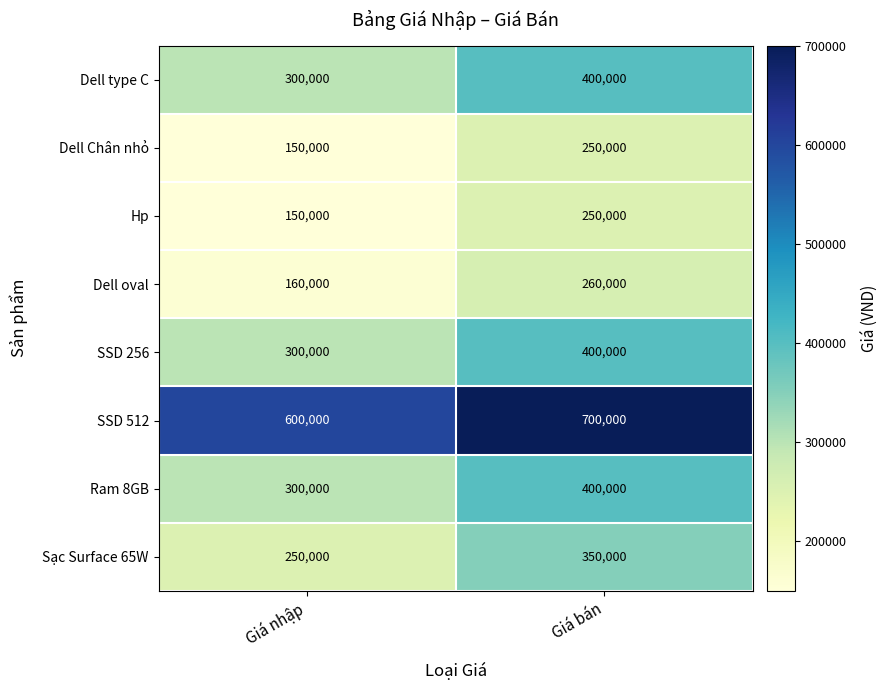

At how many categories does at least one series exceed 420849?

2